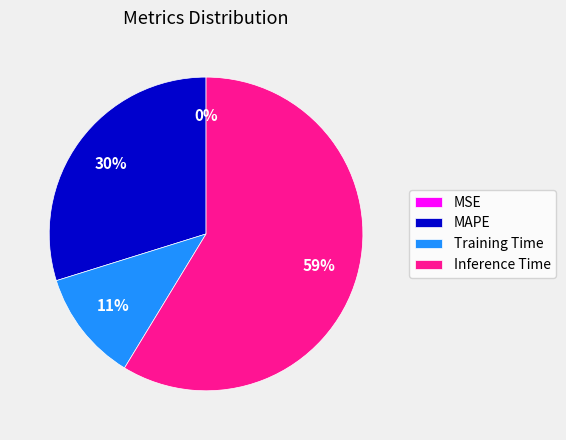

To the nearest percent, what is the average slice percentage?

25%